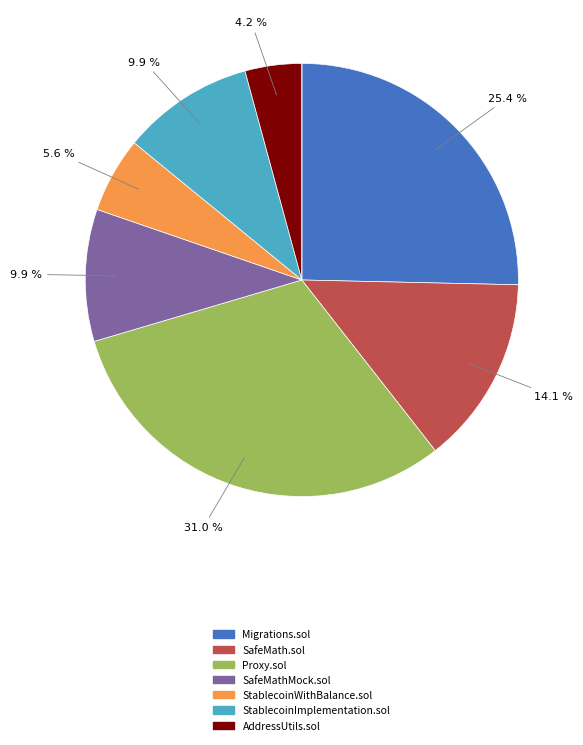

To the nearest percent, what is the difference between the largest and smallest slice percentages?

31%